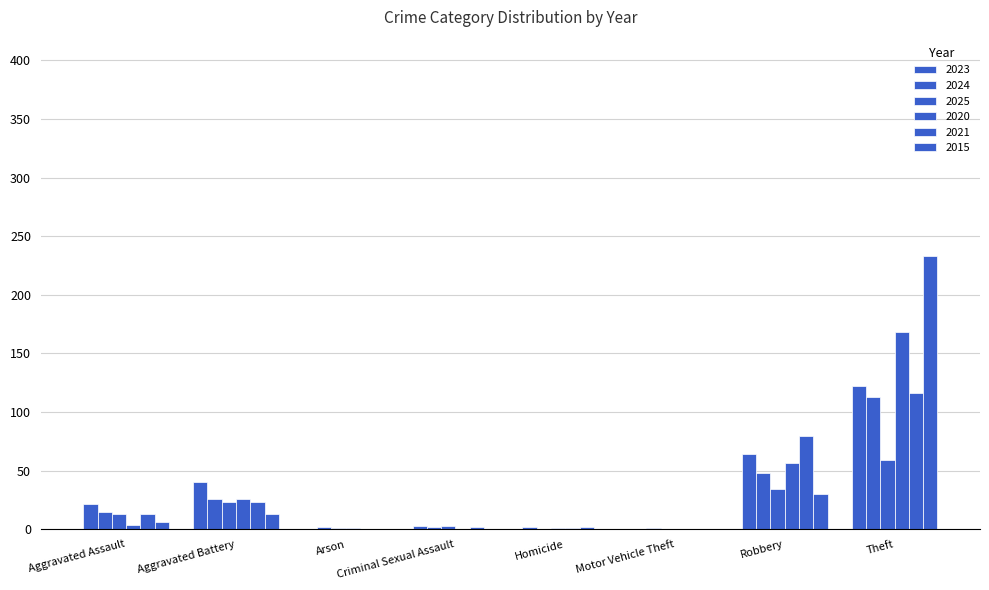

How many data points does each series have?

8